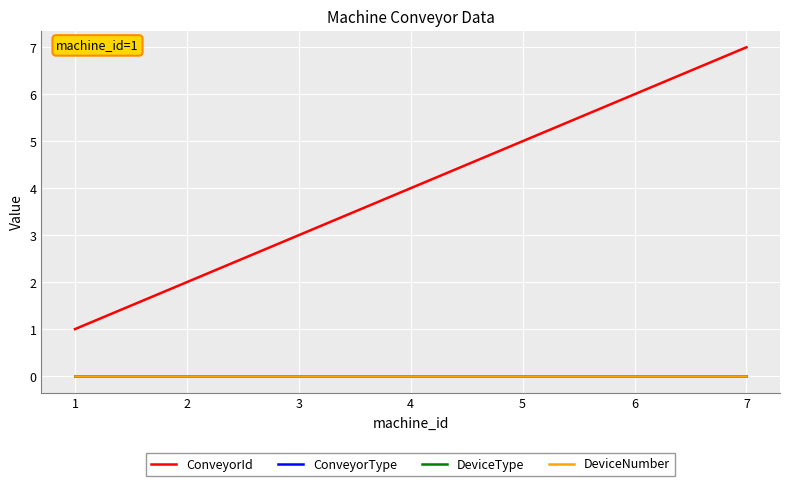

What is the difference between the ConveyorId values at 2 and 3?

1